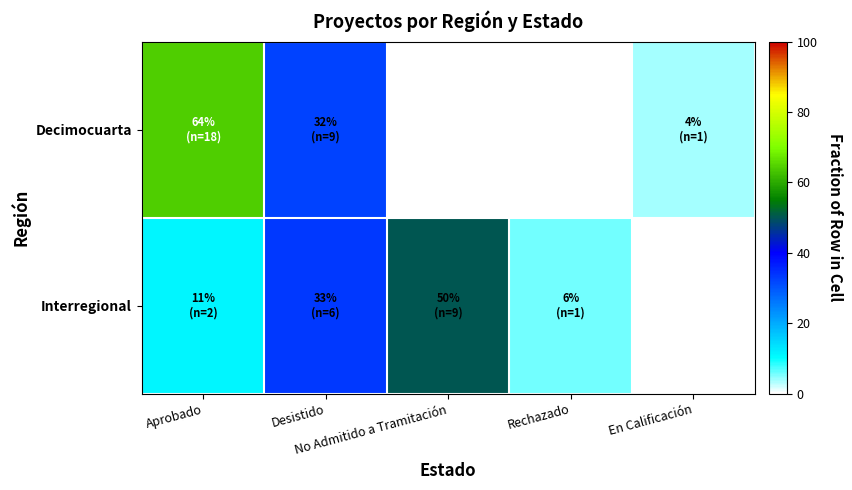

Reading left to right, transcribe all the data shown in this chart.

Decimocuarta: Aprobado=64.3	Desistido=32.1	No Admitido a Tramitación=0.0	Rechazado=0.0	En Calificación=3.6
Interregional: Aprobado=11.1	Desistido=33.3	No Admitido a Tramitación=50.0	Rechazado=5.6	En Calificación=0.0